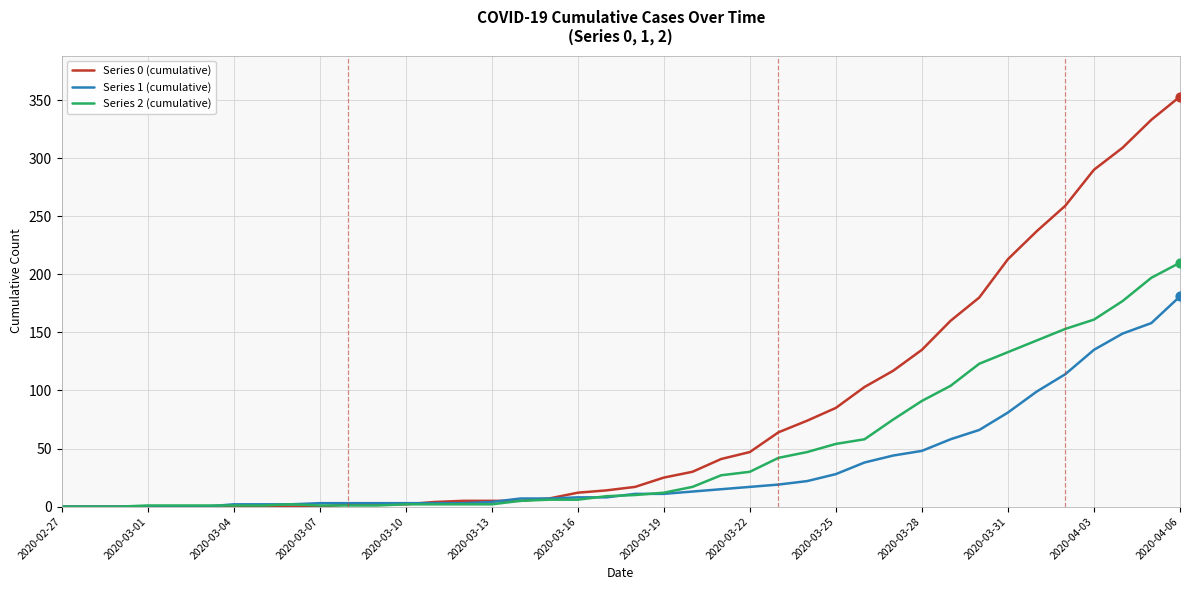

At how many categories does at least one series exceed 93?

12